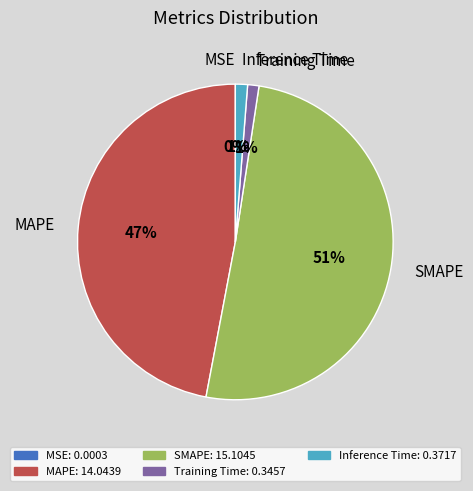

Which slice is the largest?

SMAPE